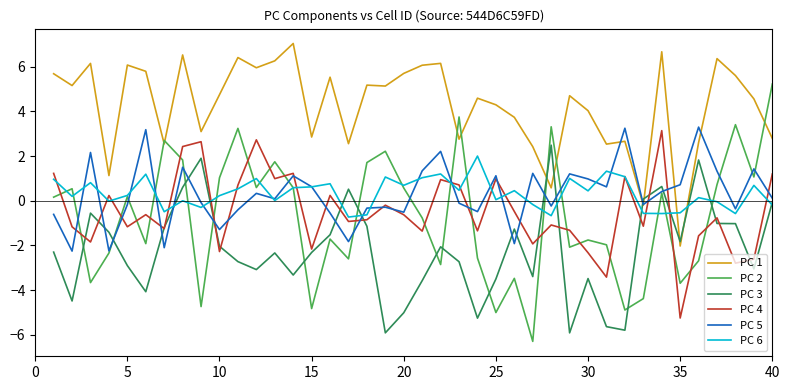

Which series ends up on top after the final intersection of PC 1 and PC 6?

PC 1